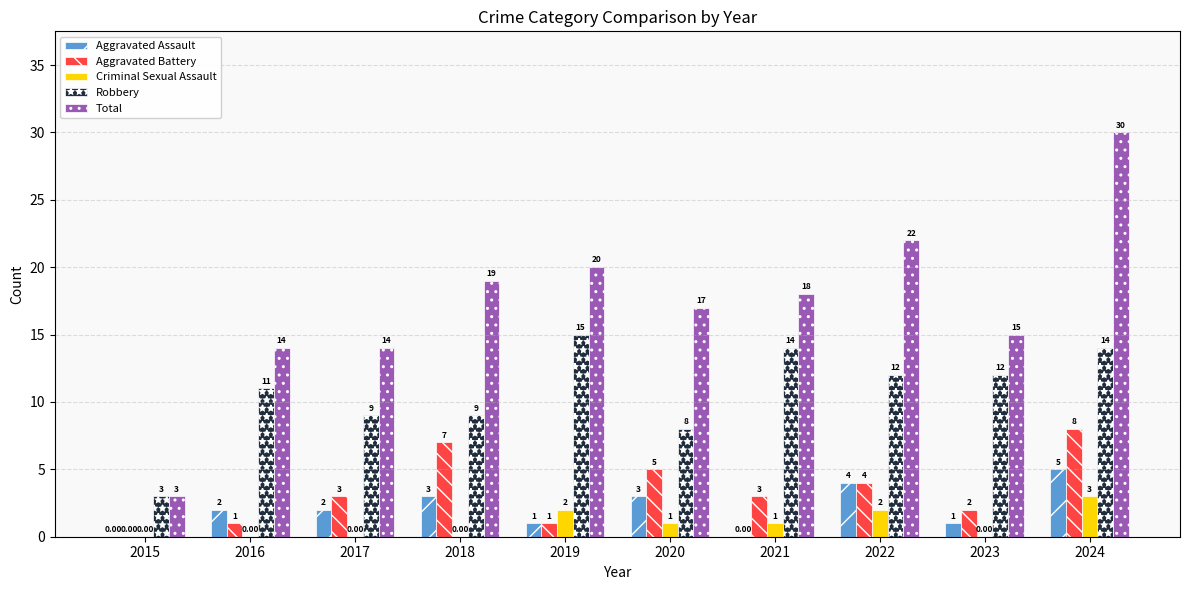

Count the number of data series in this chart.

5